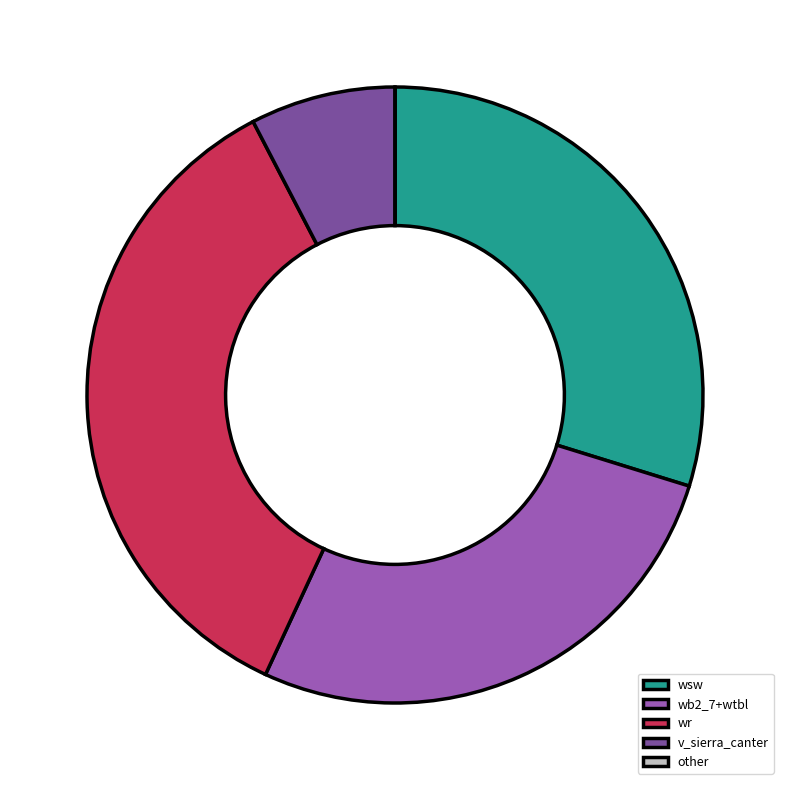

Which category has the biggest portion of the pie?

wr